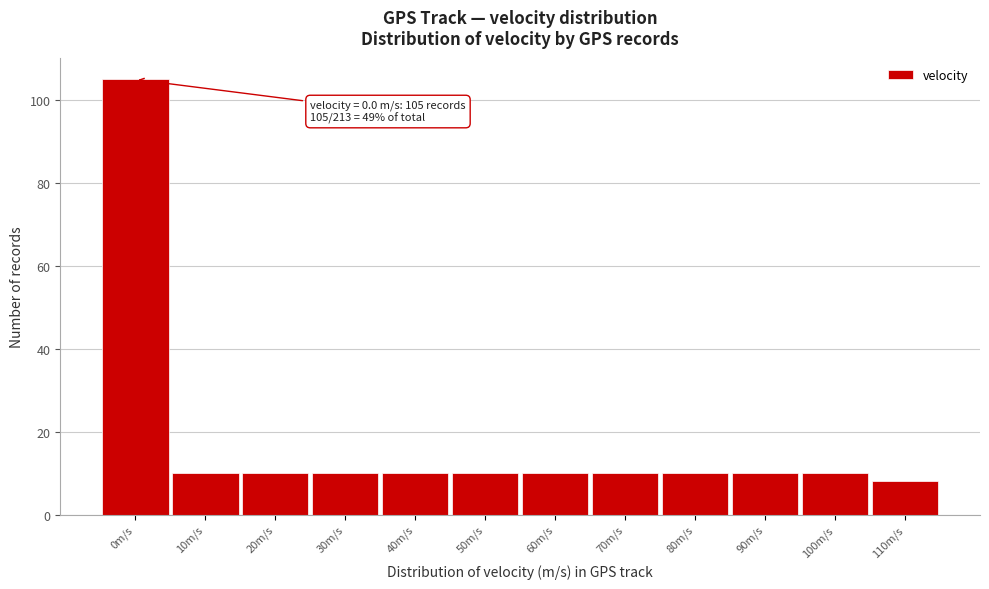

Reading left to right, transcribe all the data shown in this chart.

0m/s=105	10m/s=10	20m/s=10	30m/s=10	40m/s=10	50m/s=10	60m/s=10	70m/s=10	80m/s=10	90m/s=10	100m/s=10	110m/s=8